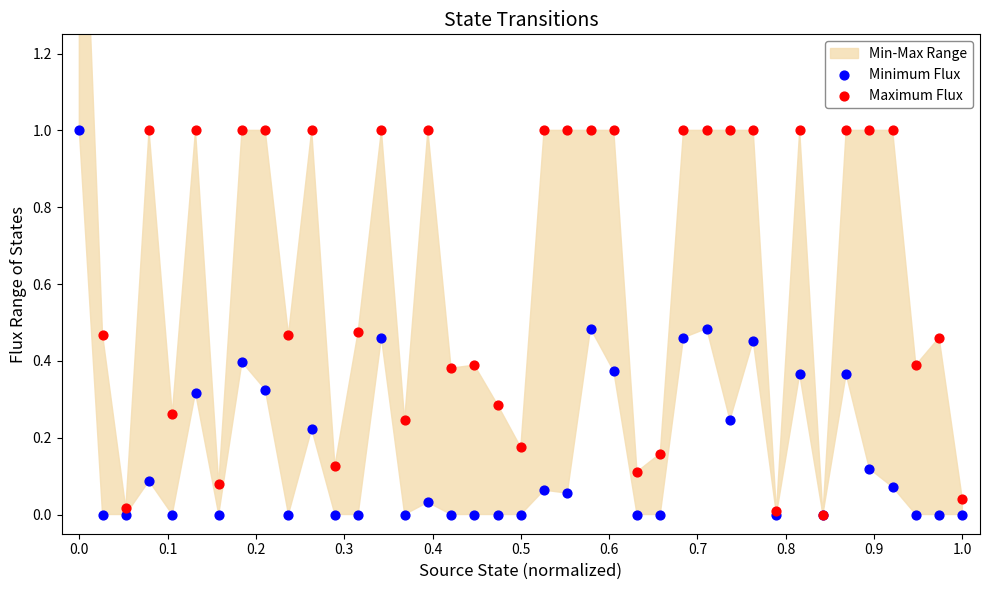

Which series contains the lowest Y value?

Minimum Flux